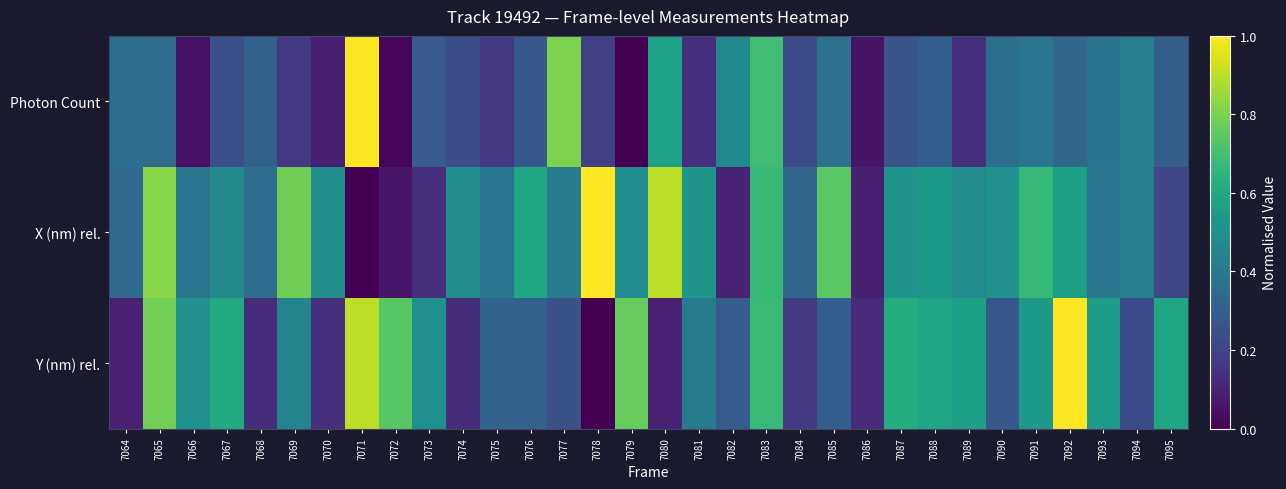

What is the spread (max minus min) of values at 7077?

0.6